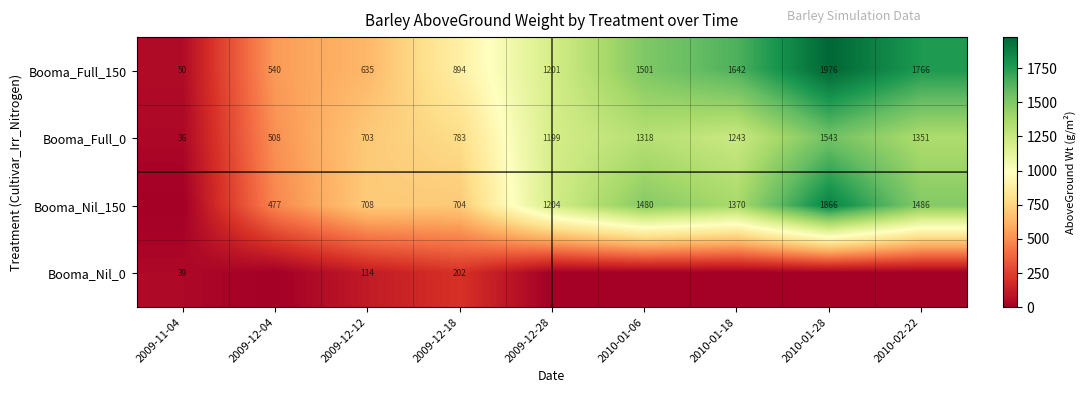

What is the difference between the maximum and minimum values in the Booma_Full_0 series?

1507